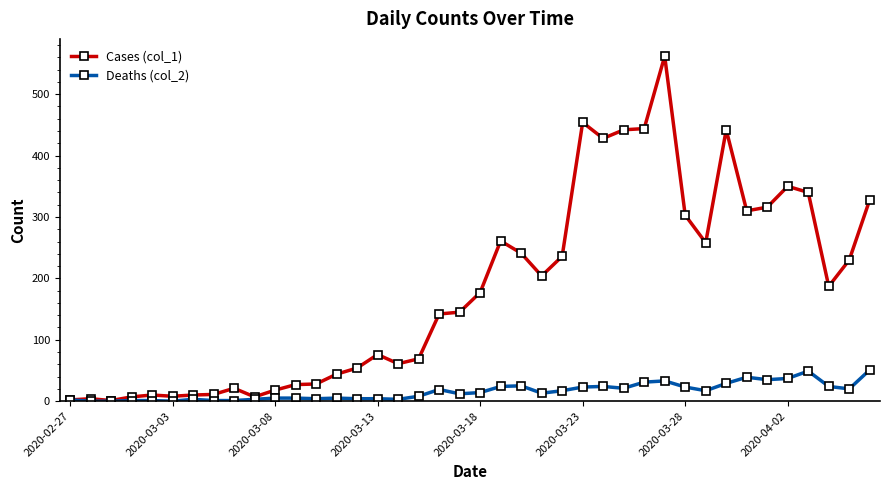

True or false: Deaths (col_2) has more than 2 interior local peaks.

True